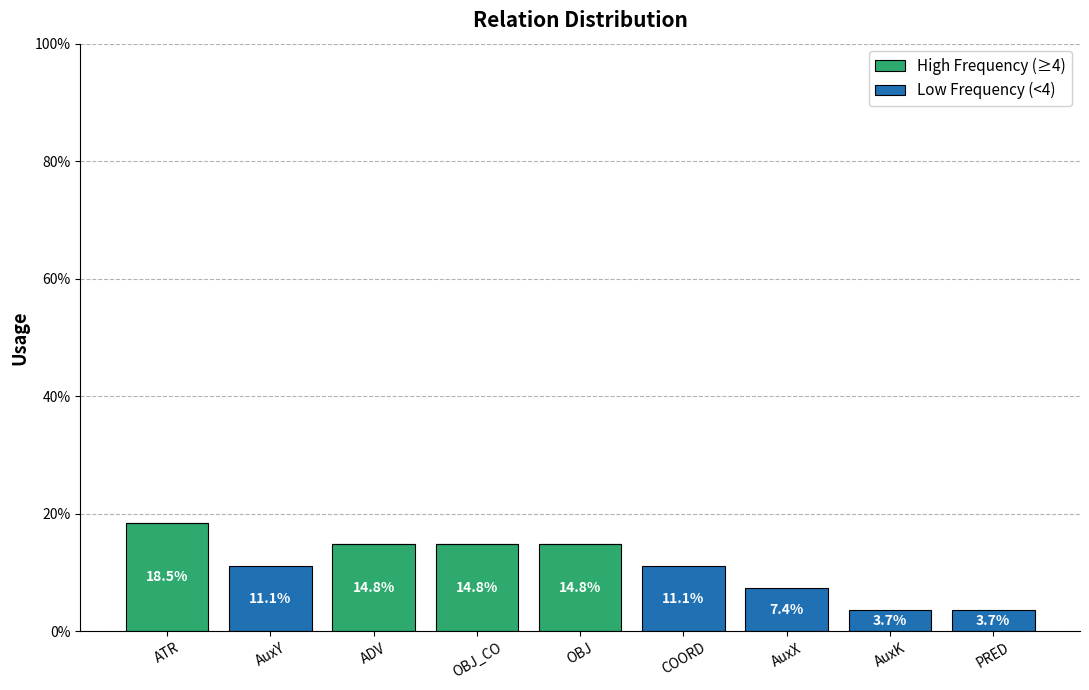

What is the approximate value of High Frequency (≥4) at OBJ?

14.8